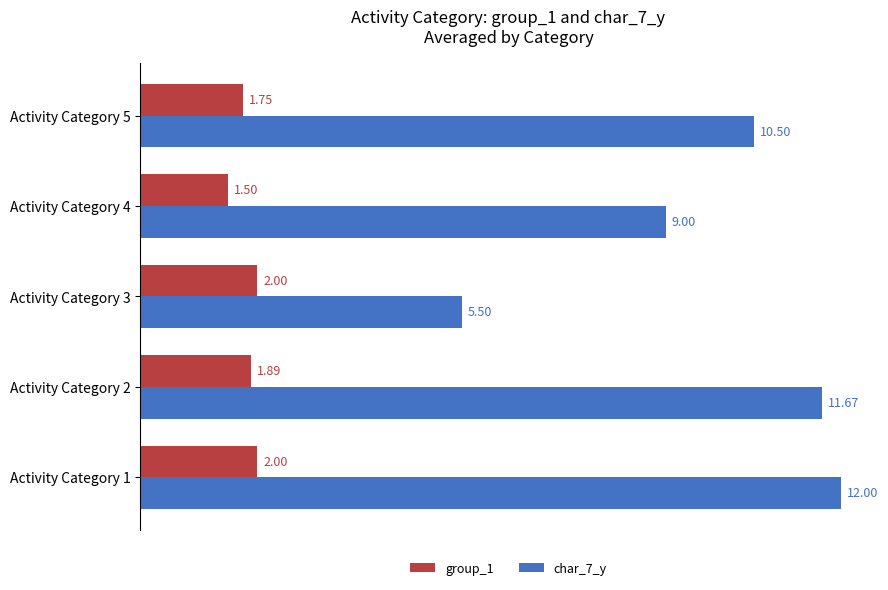

At how many categories does at least one series exceed 1?

5